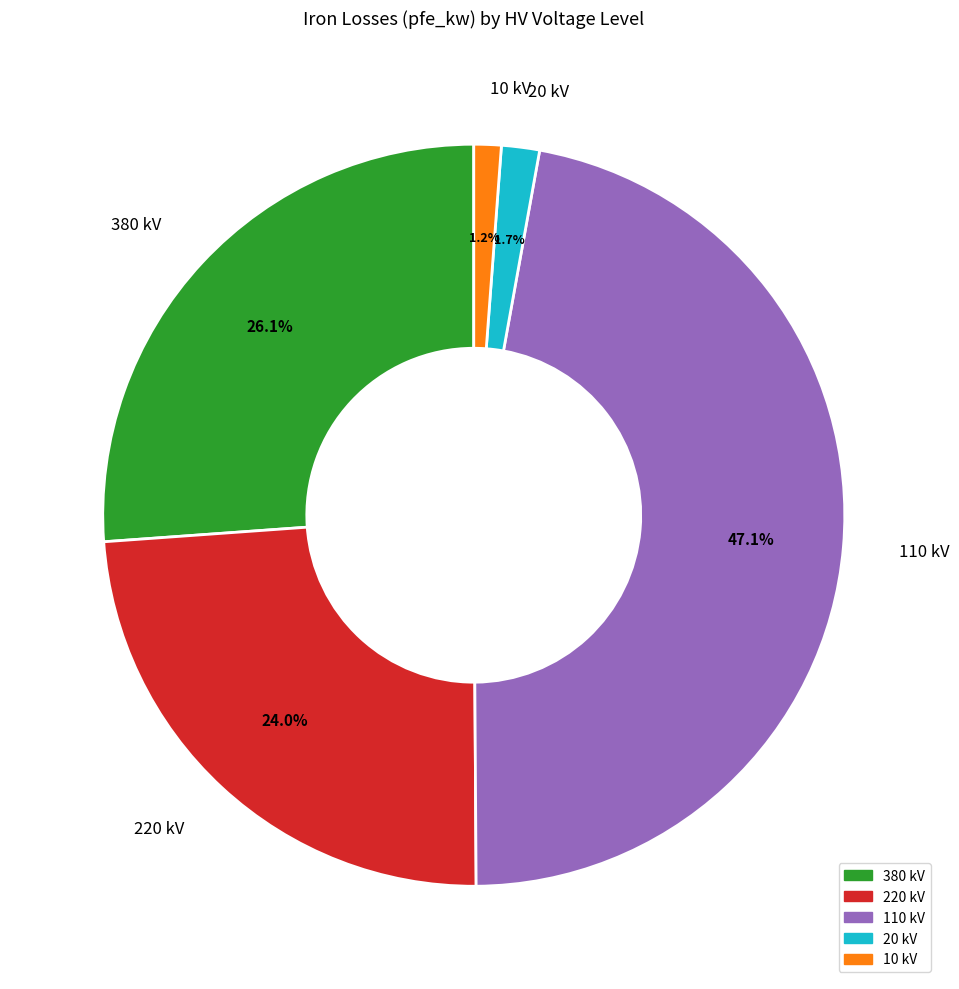

To the nearest percent, what is the average slice percentage?

20%